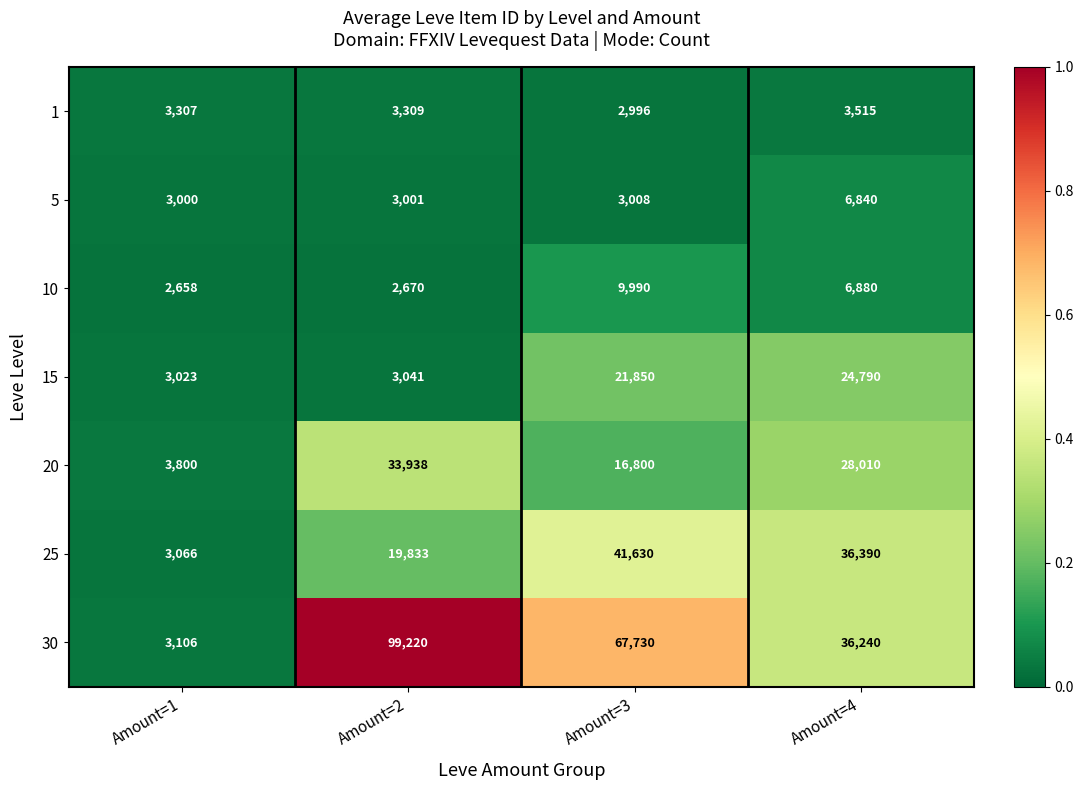

Count the number of data series in this chart.

7